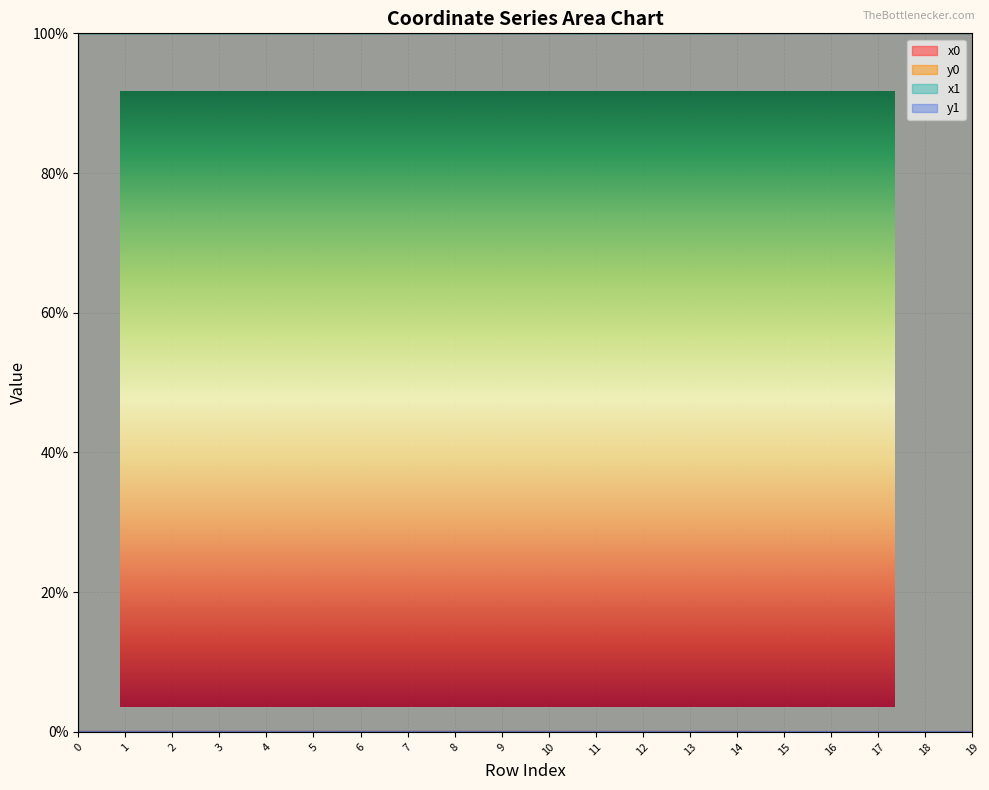

Reading right to left, what are all the values shown in this chart?

x0: 1.0	1.0	1.0	1.0	1.0	1.0	1.0	1.0	1.0	1.0	1.0	1.0	1.0	1.0	1.0	1.0	1.0	1.0	1.0	1.0
y0: 0.0	0.0	0.0	0.0	0.0	0.0	0.0	0.0	0.0	0.0	0.0	0.0	0.0	0.0	0.0	0.0	0.0	0.0	0.0	0.0
x1: 1.0	1.0	1.0	1.0	1.0	1.0	1.0	1.0	1.0	1.0	1.0	1.0	1.0	1.0	1.0	1.0	1.0	1.0	1.0	1.0
y1: 0.0	0.0	0.0	0.0	0.0	0.0	0.0	0.0	0.0	0.0	0.0	0.0	0.0	0.0	0.0	0.0	0.0	0.0	0.0	0.0